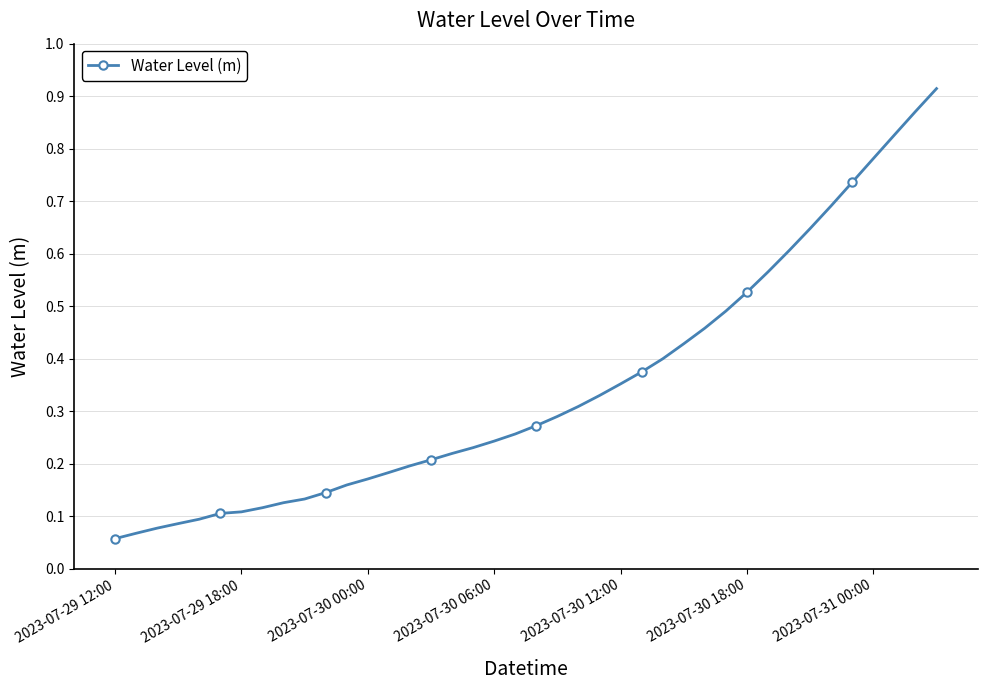

What is the sum of all values?

13.8